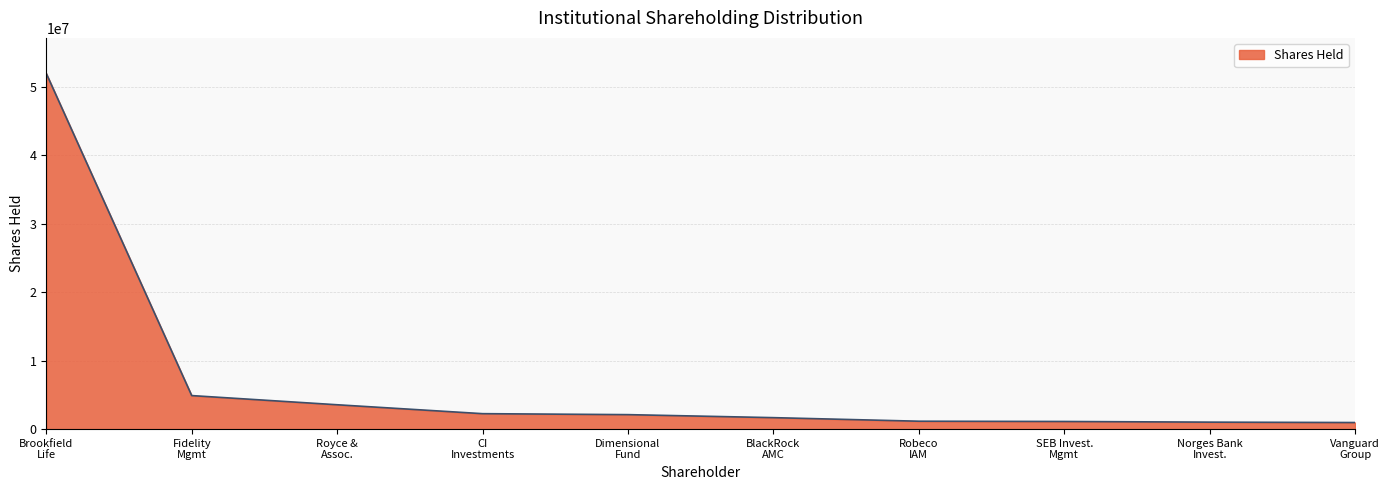

How many distinct data groups are displayed?

1